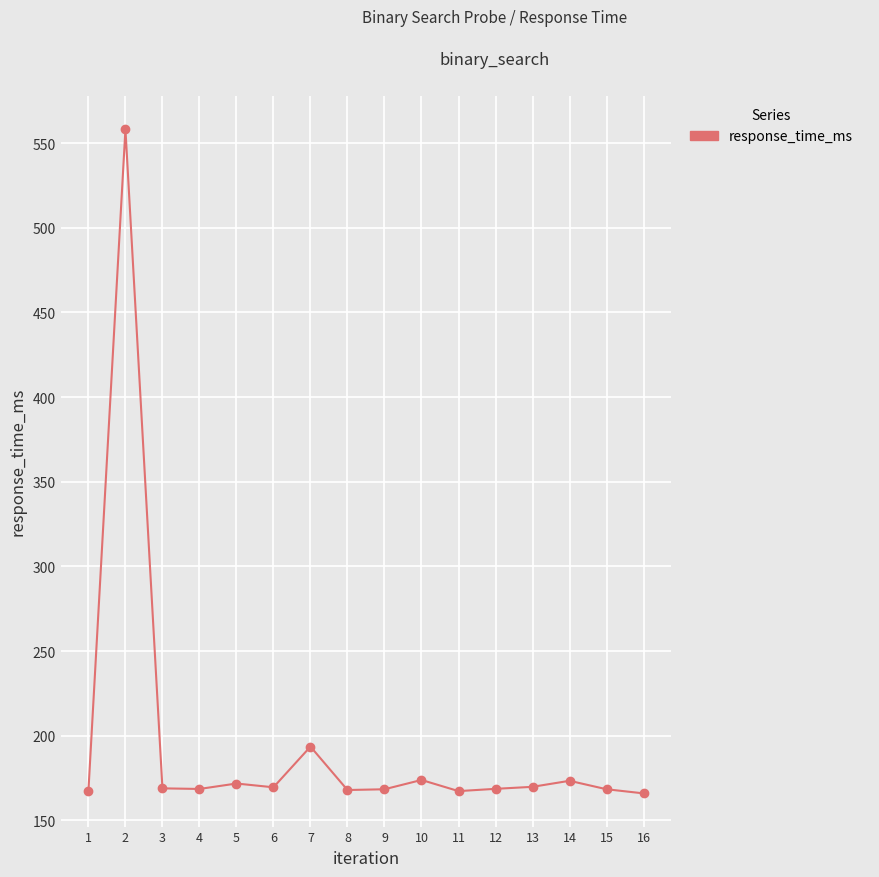

What is the difference between the second highest and second lowest values?

26.3